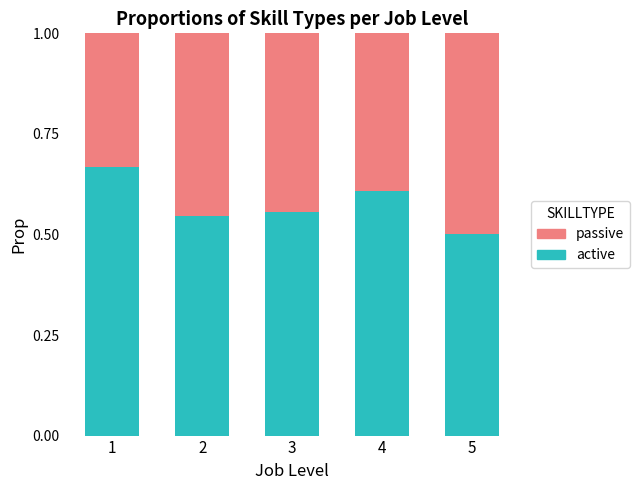

True or false: active has a value of 1.2 at 1.

False